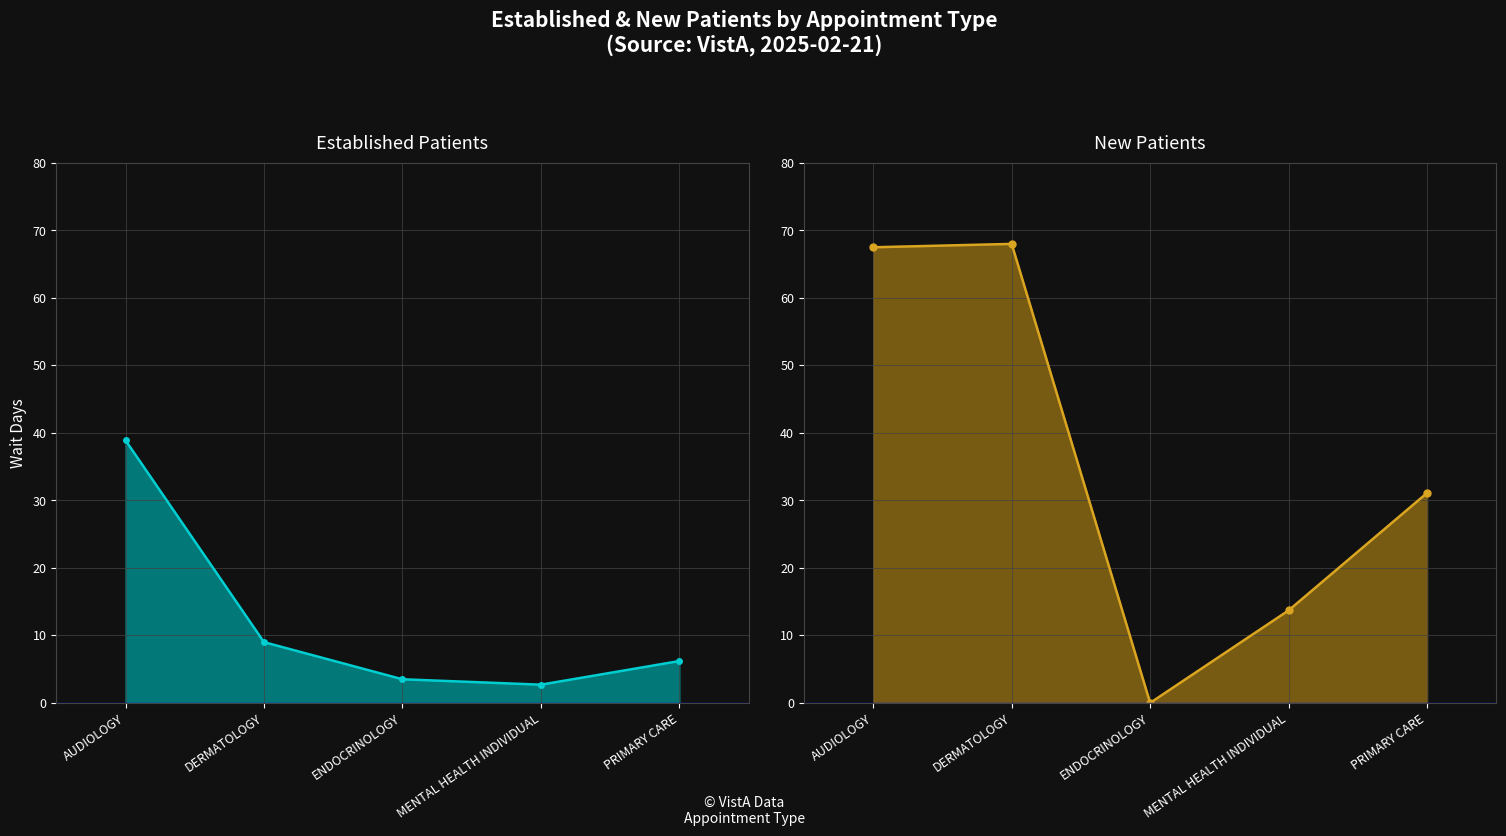

What is the total value across all series at ENDOCRINOLOGY?

3.5